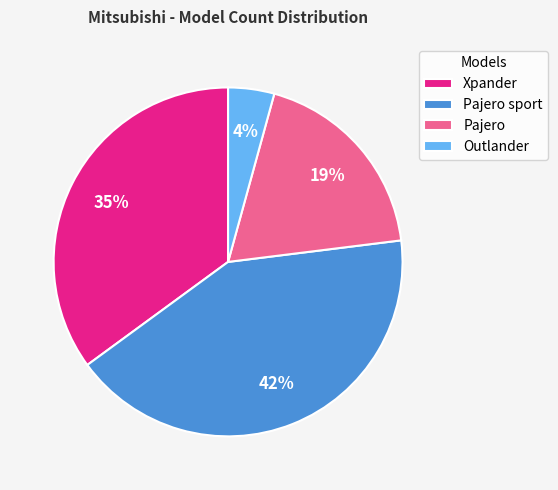

What is the smallest slice in the pie chart?

Outlander